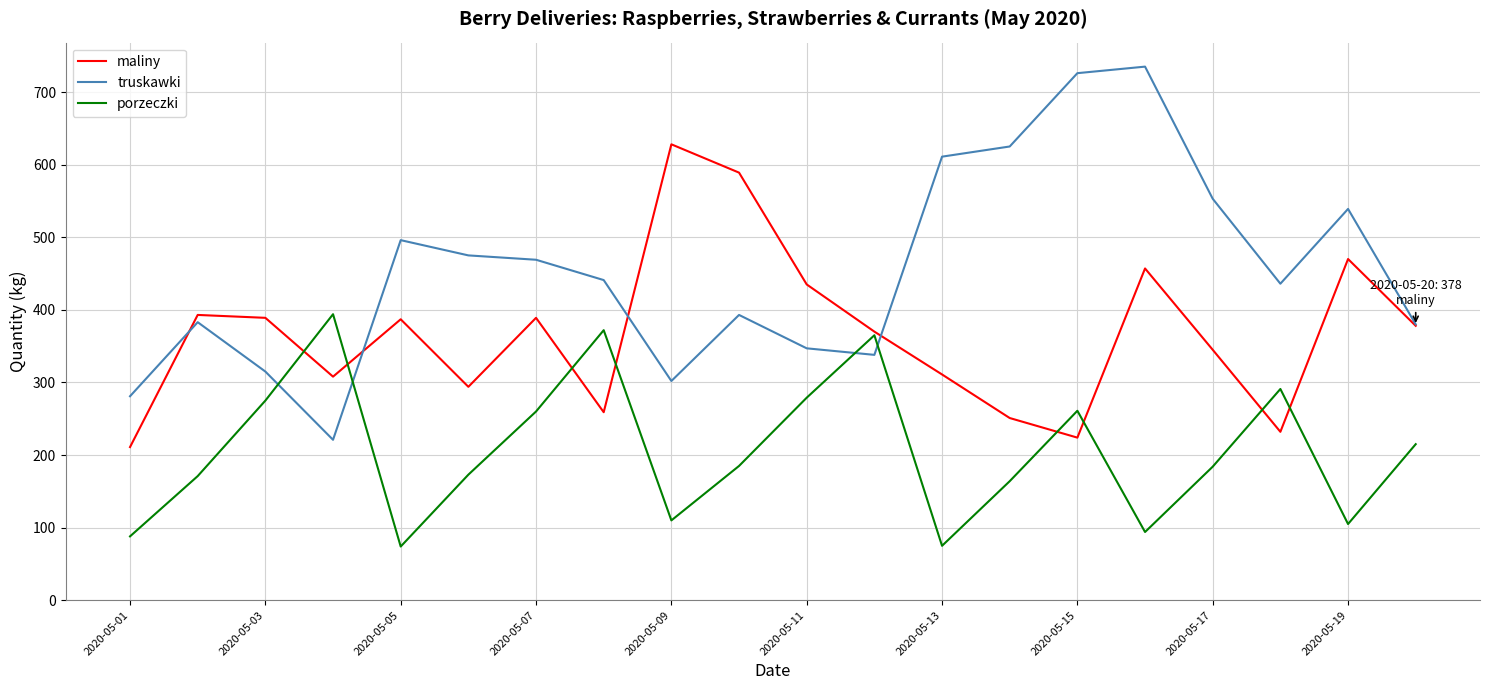

What is the maximum value shown in the chart?

735